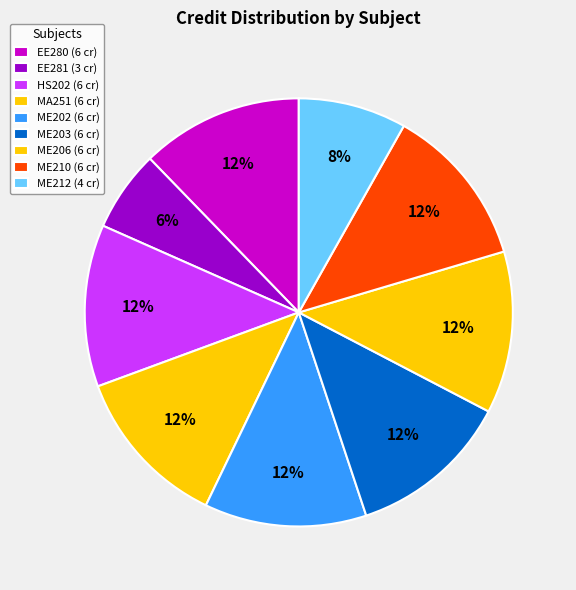

Which slice is the smallest?

EE281